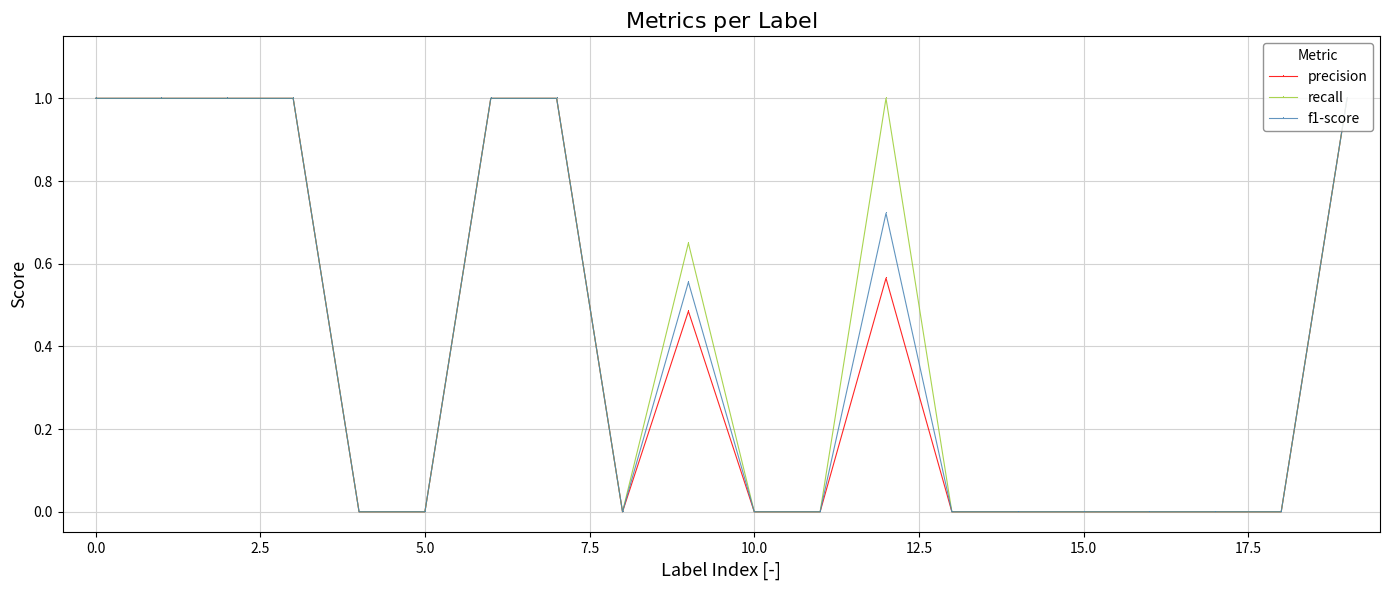

What is the sum of all f1-score values?

8.3